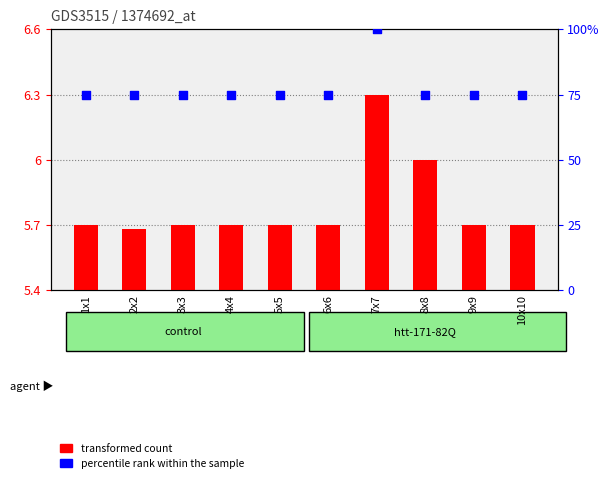

What is the total value across all series at 9x9?

80.7